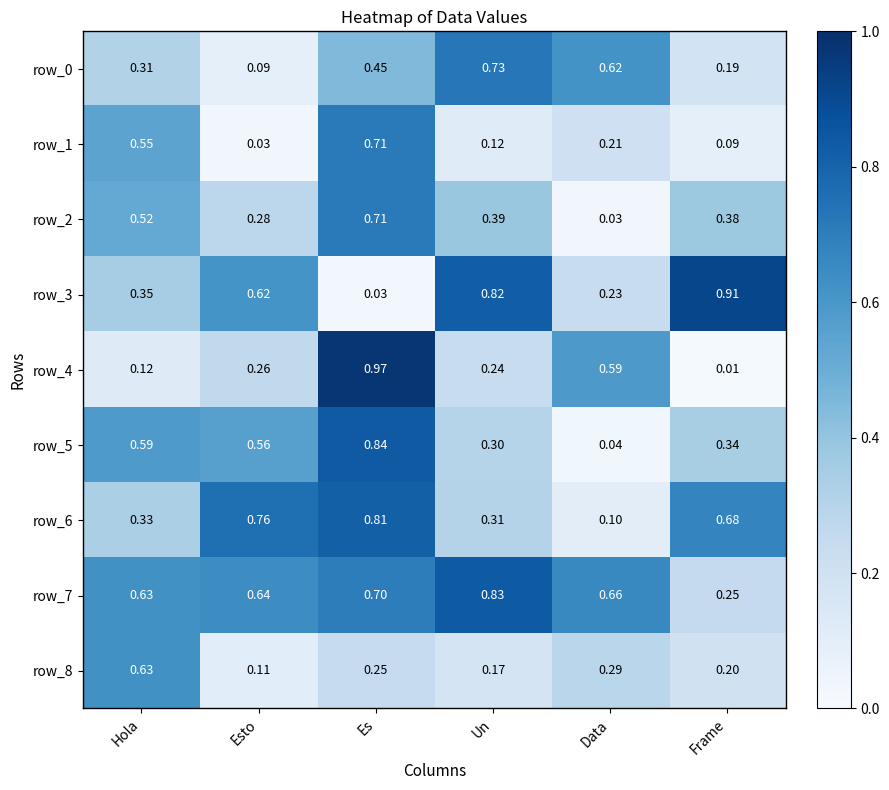

Is the value of row_0 at Data greater than the value of row_6 at Data?

Yes